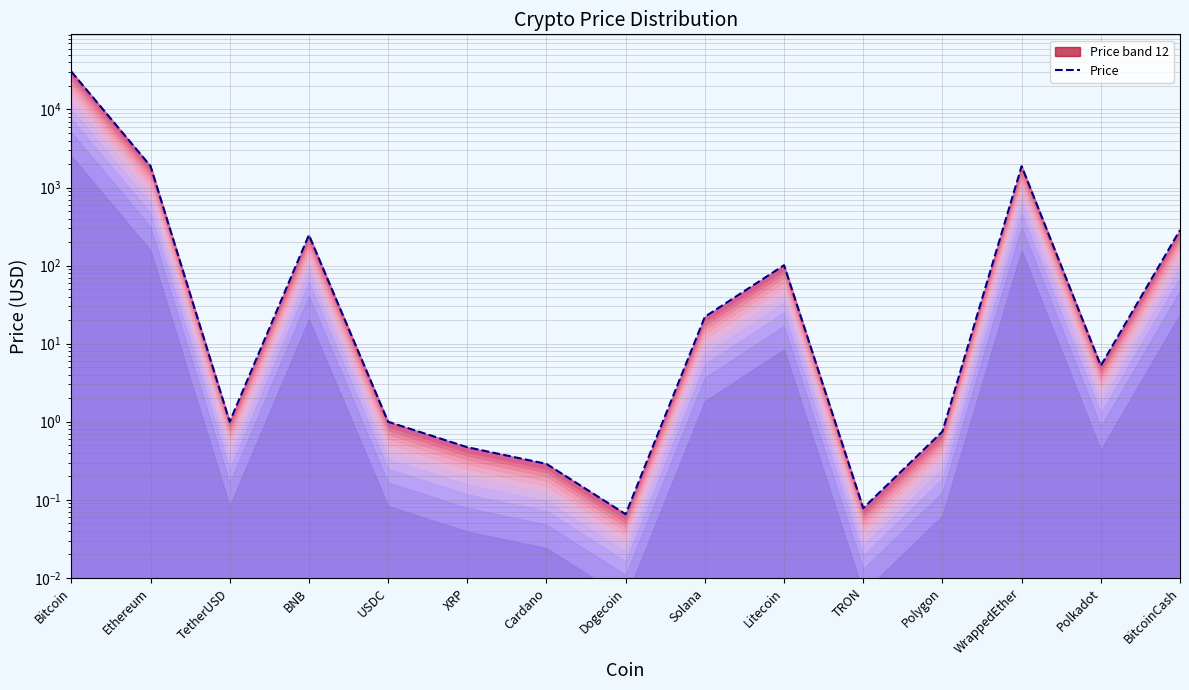

What is the difference between the maximum and minimum values?

30545.7